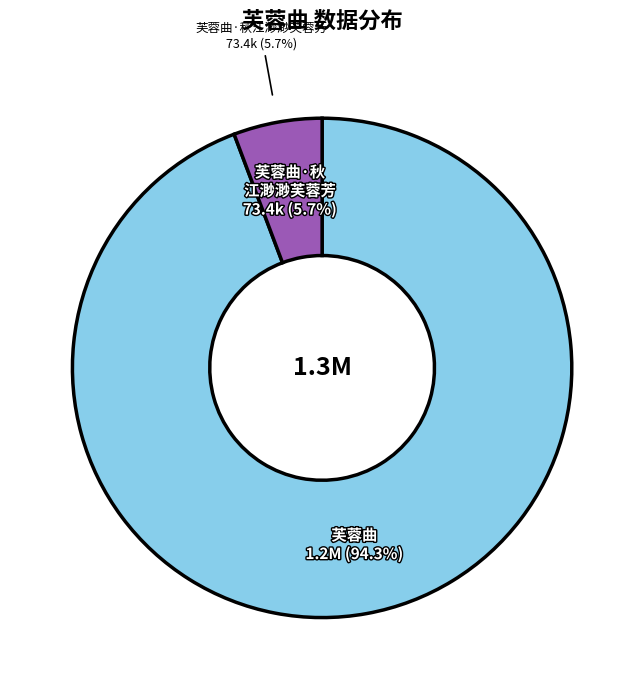

How many slices are in this pie chart?

2